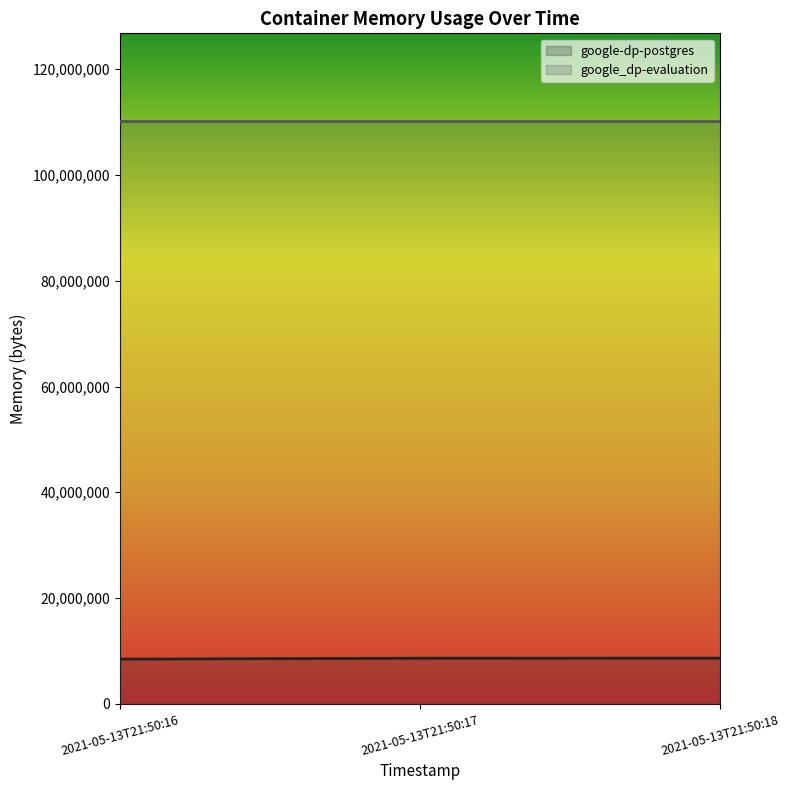

What is the change in value from 2021-05-13T21:50:16 to 2021-05-13T21:50:18?

+180224